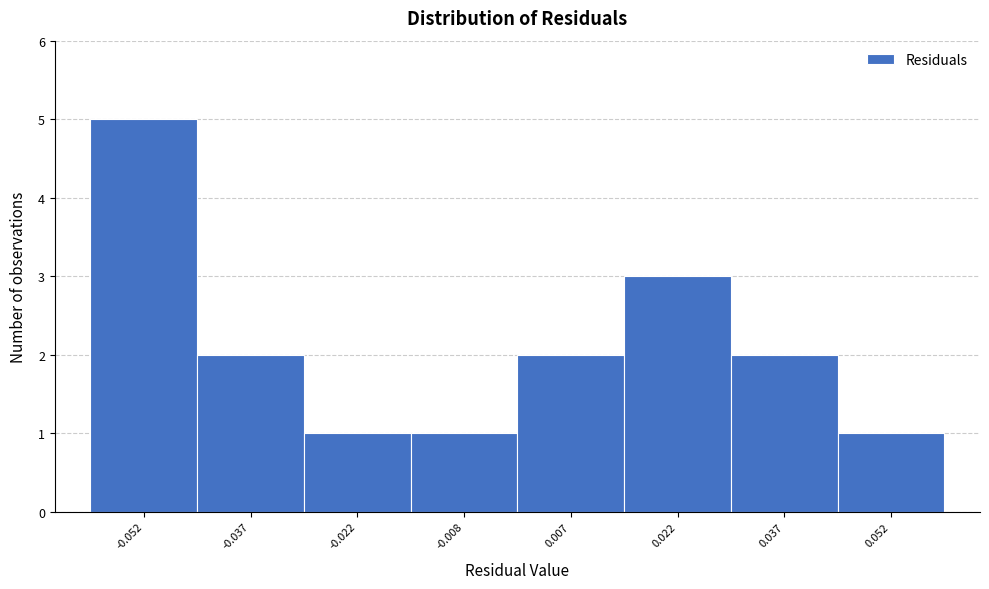

Reading right to left, list all the values displayed in this chart.

1	2	3	2	1	1	2	5